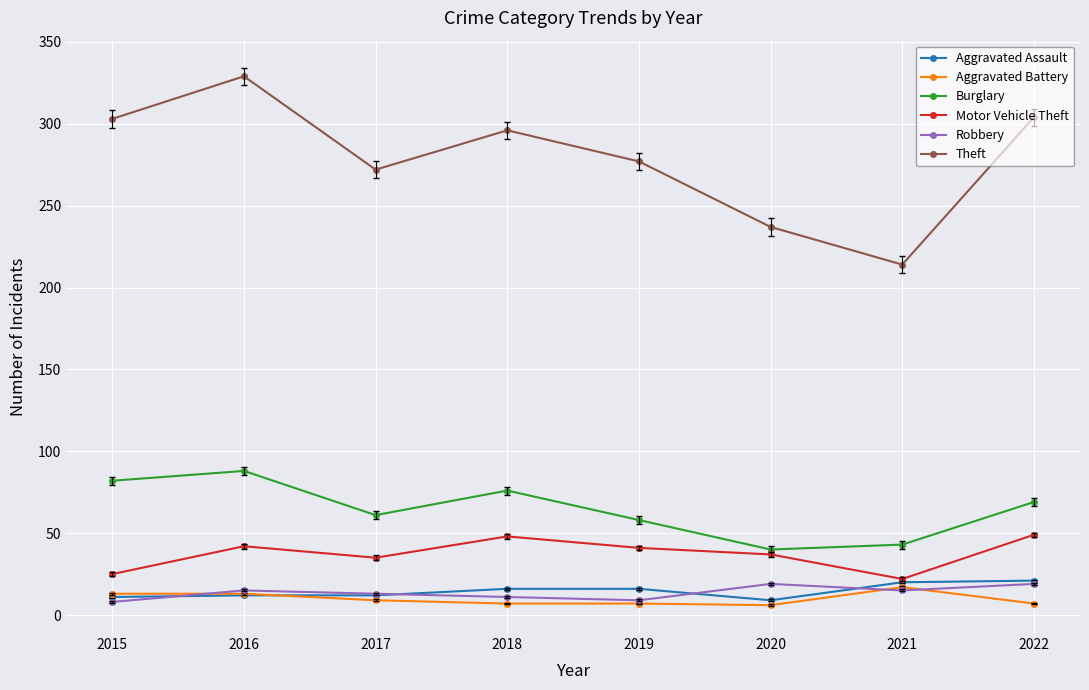

What is the value of the Motor Vehicle Theft point at the 3rd from the left?

35